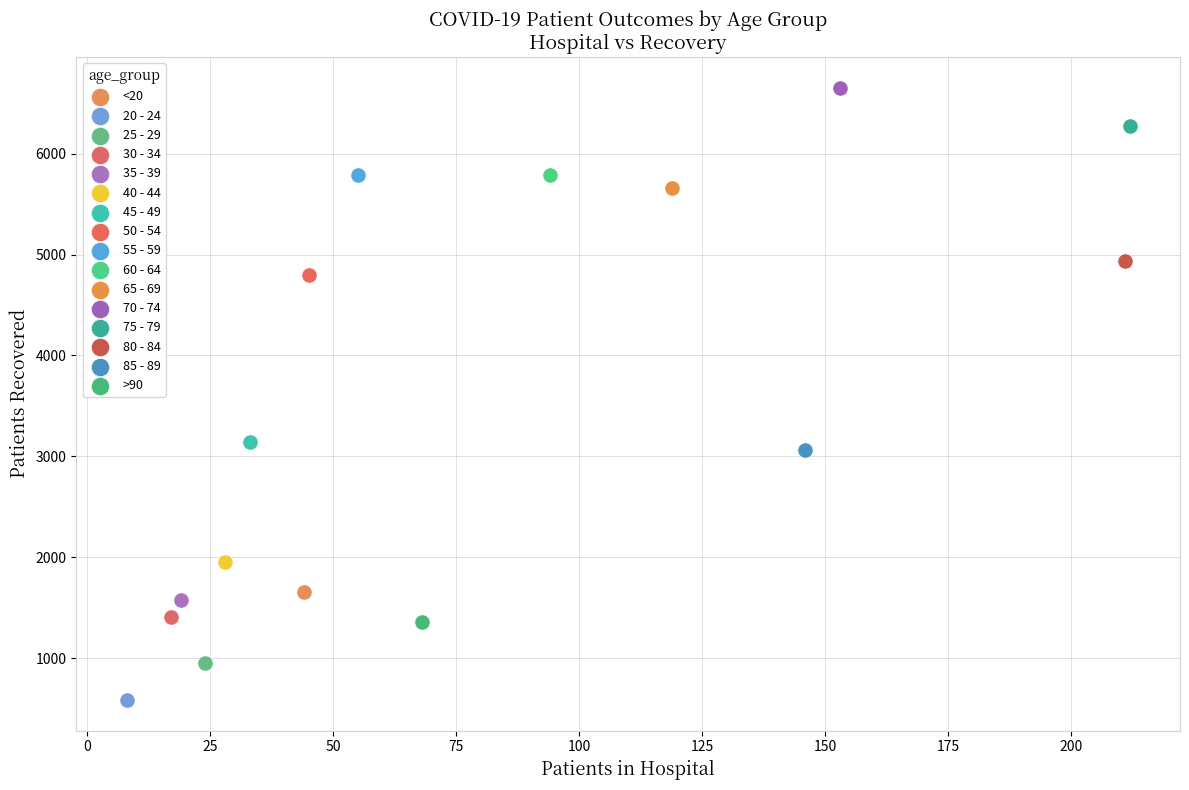

Which series reaches the maximum Y coordinate?

70 - 74